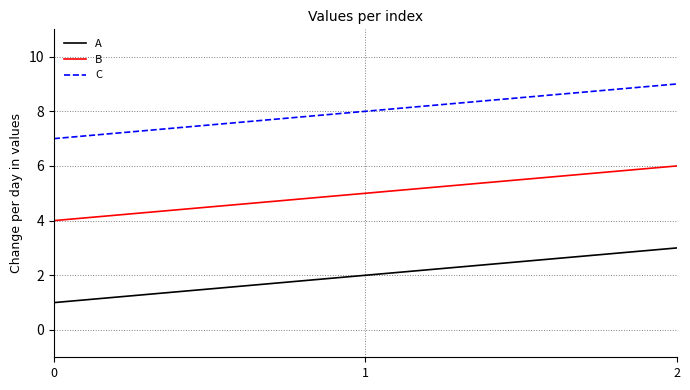

Which category has the highest value in the A series?

2